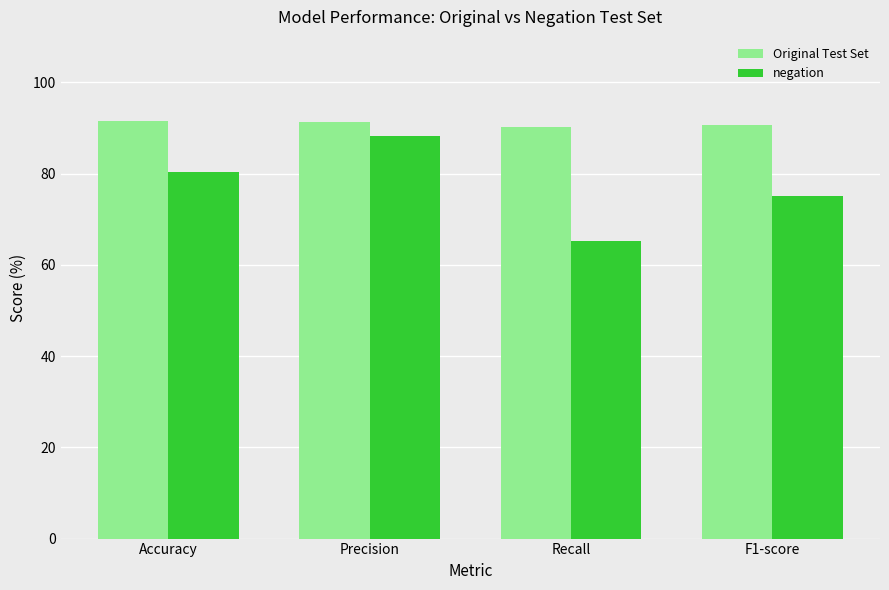

What are all the series names shown in the legend?

Original Test Set, negation